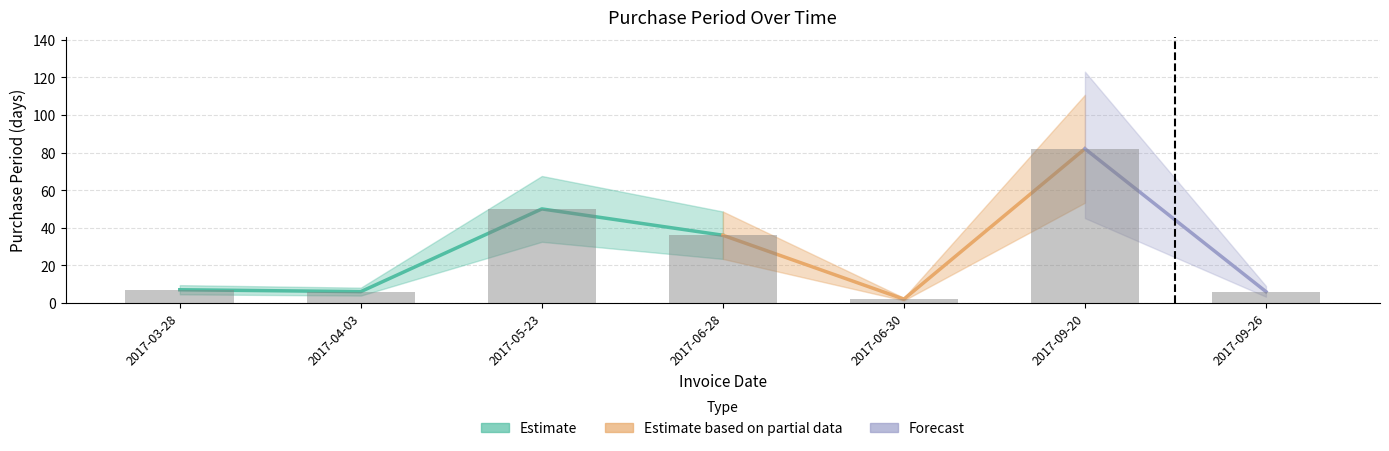

How many values are below 7?

3